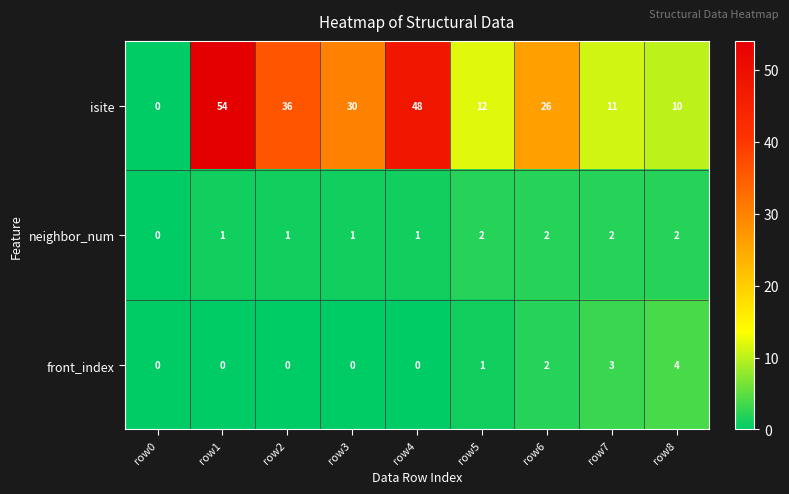

What is the sum of all isite values?

227